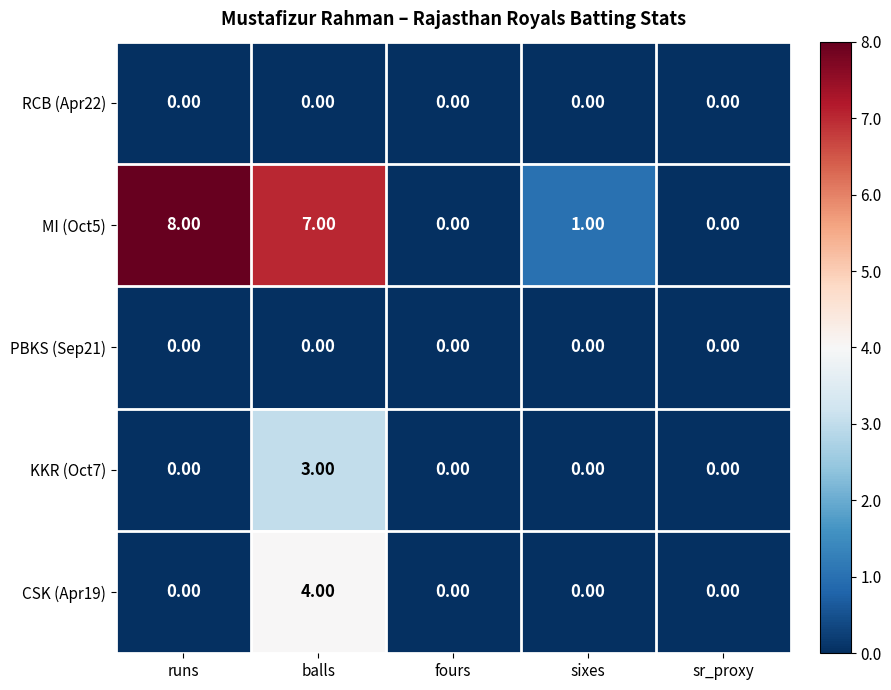

What is the difference between the maximum and minimum values in the KKR (Oct7) series?

3